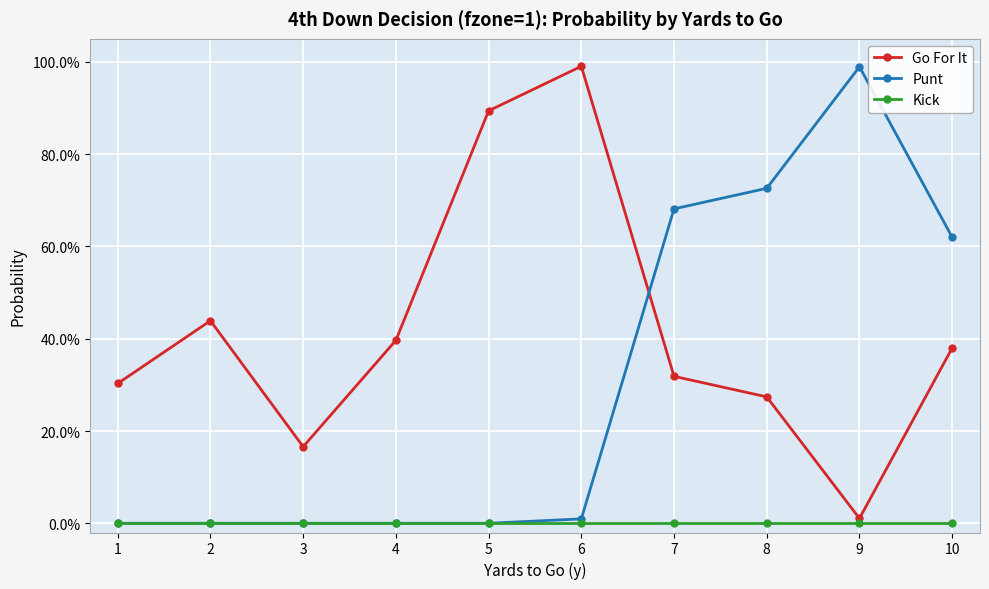

Is this an area chart (filled region under the line)?

No